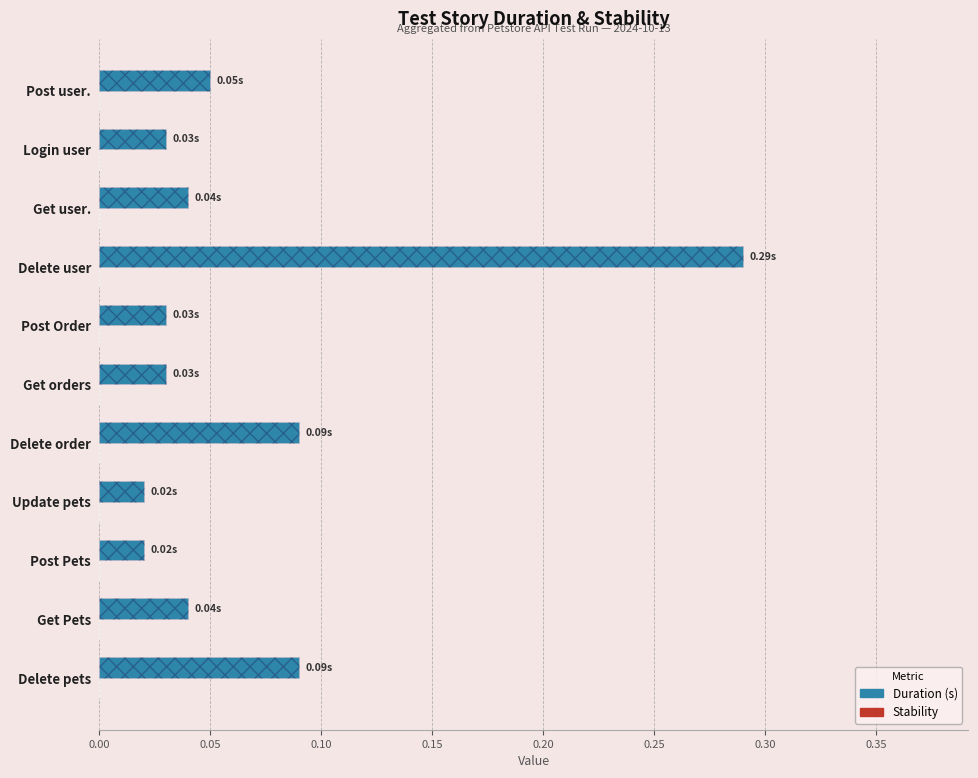

Count the number of data series in this chart.

2